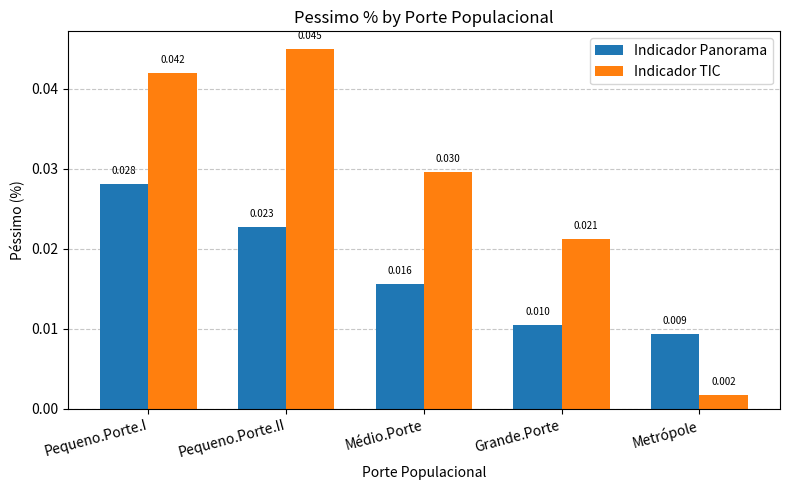

Rank the categories by Indicador TIC value from lowest to highest.

Metrópole, Grande.Porte, Médio.Porte, Pequeno.Porte.I, Pequeno.Porte.II